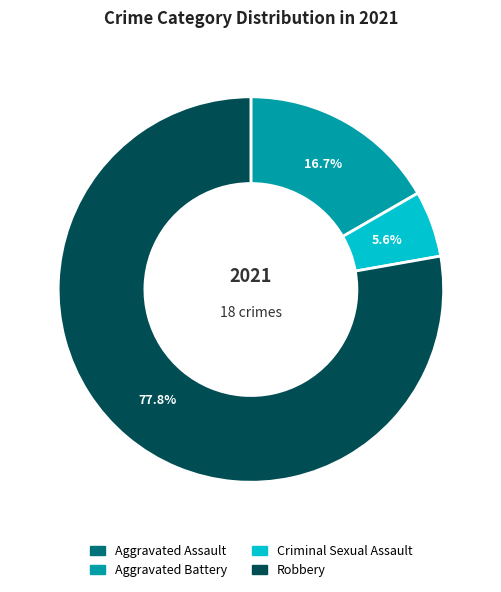

Which slice is the largest?

Robbery